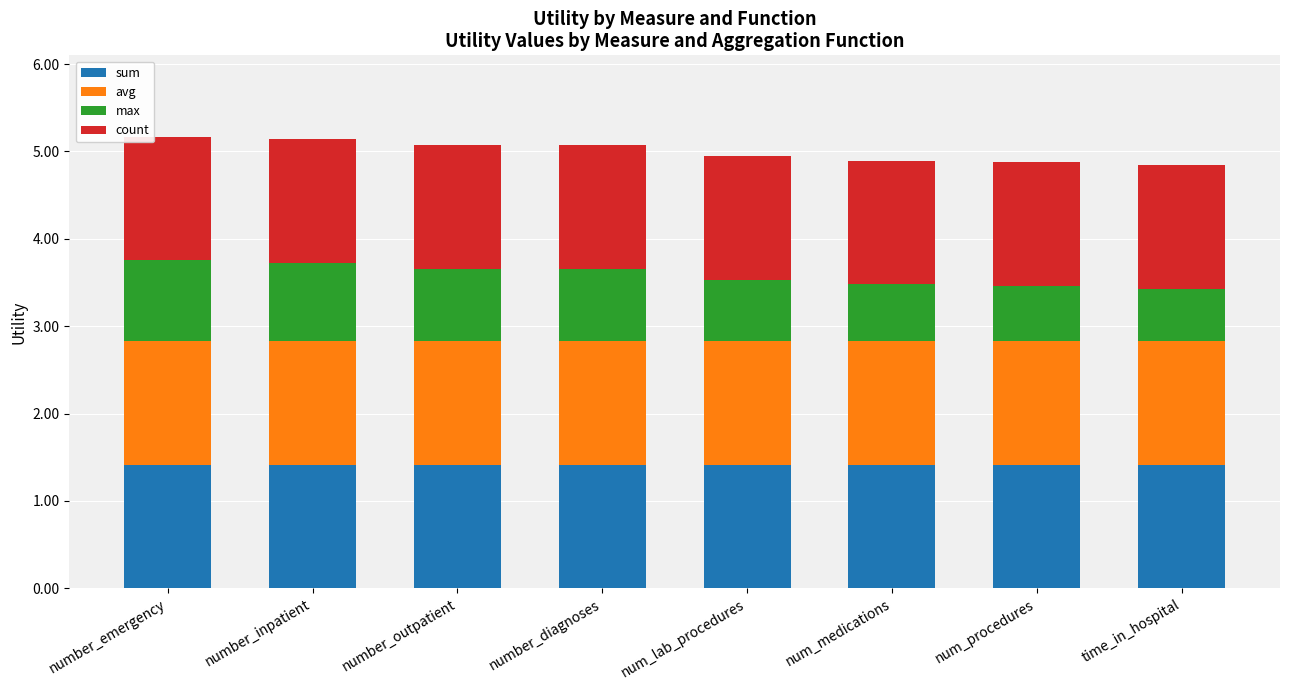

The value of sum at number_emergency is 1.4. True or false?

True